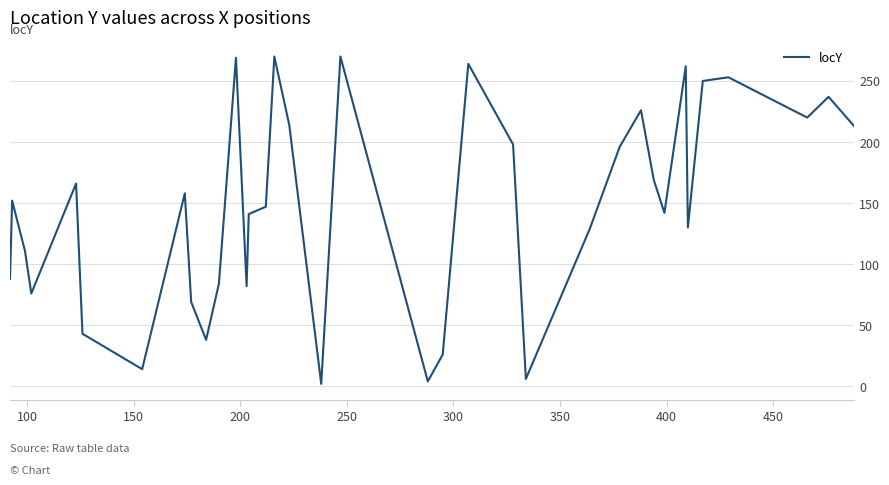

What is the difference between the maximum and minimum values?

268